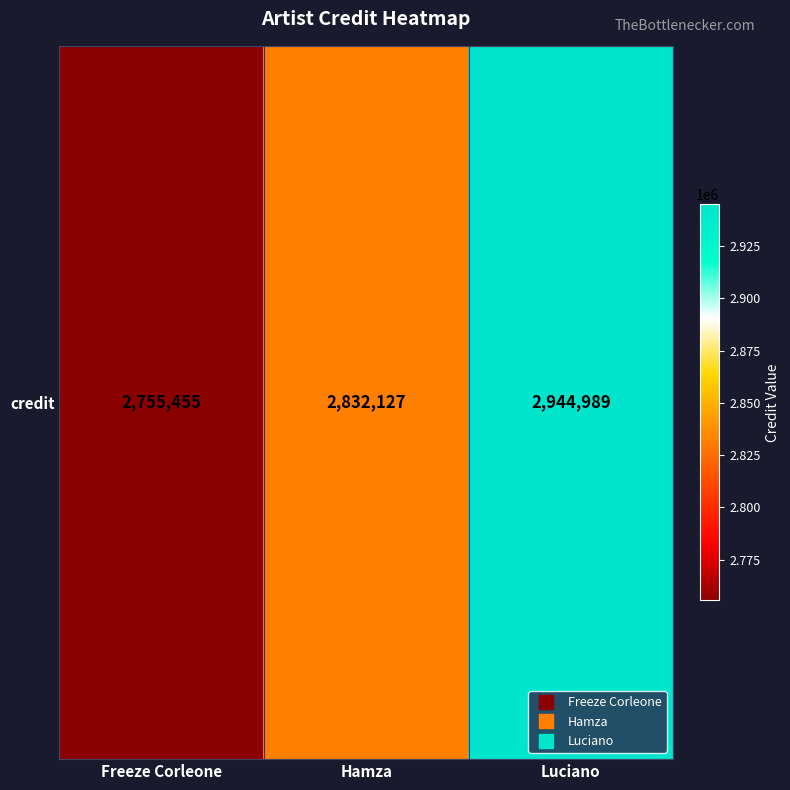

Reading left to right, list all the values displayed in this chart.

2755455	2832127	2944989